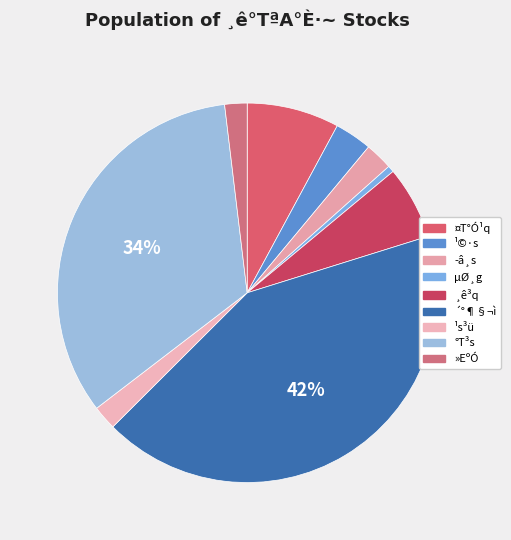

What percentage is the »EºÓ slice, to the nearest percent?

2%